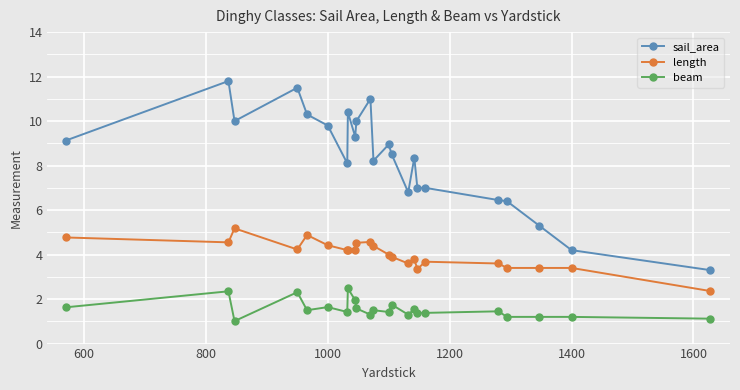

What is the value of the beam point at the 1st from the left?

1.6